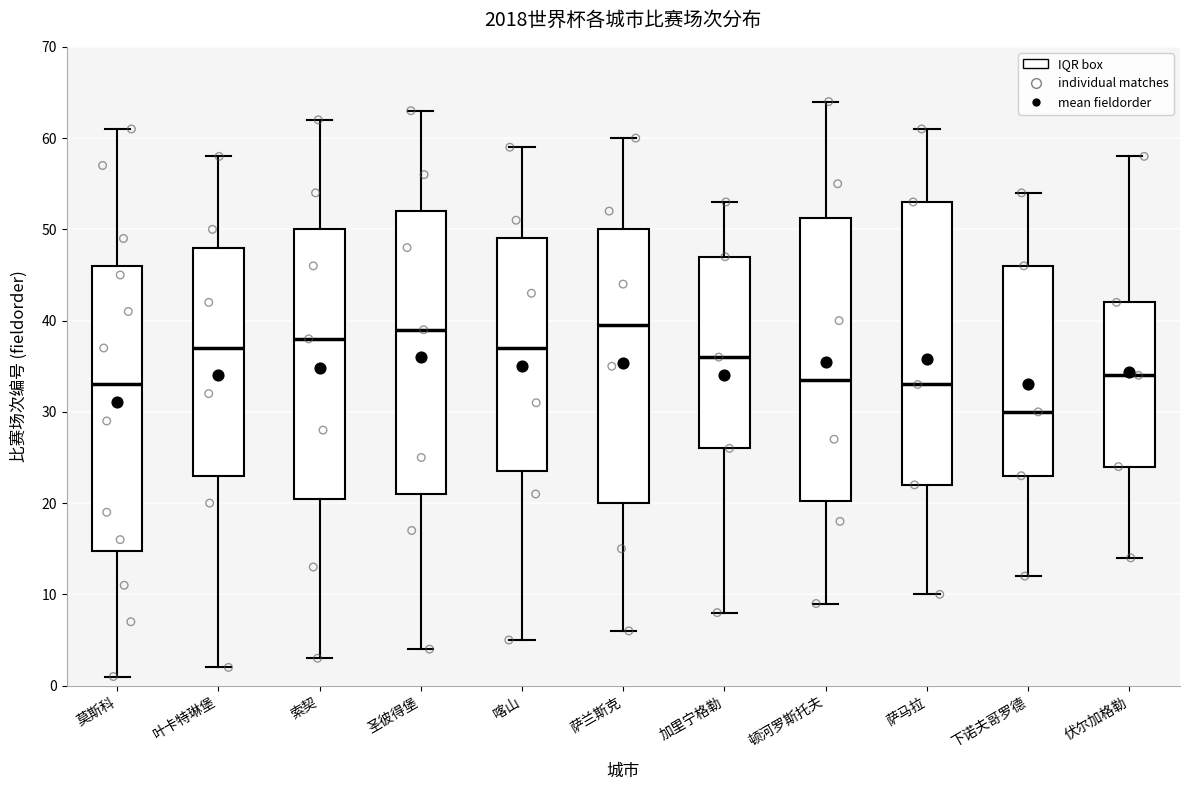

Which box has the lowest median line?

下诺夫哥罗德